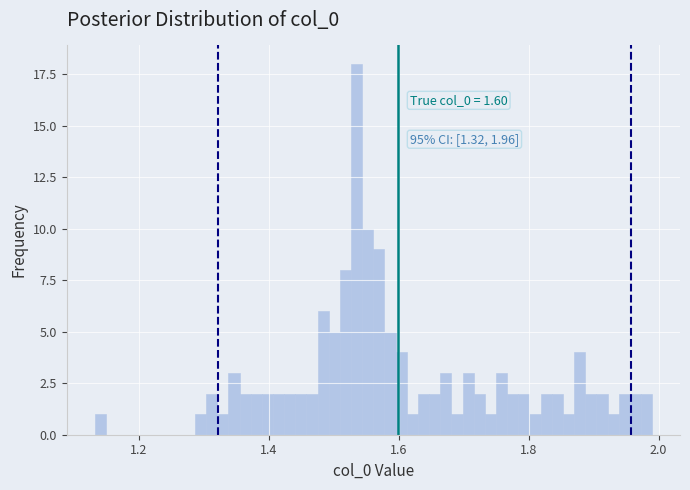

Read against the x-axis, roughly where is the centre of the tallest bar?

1.54